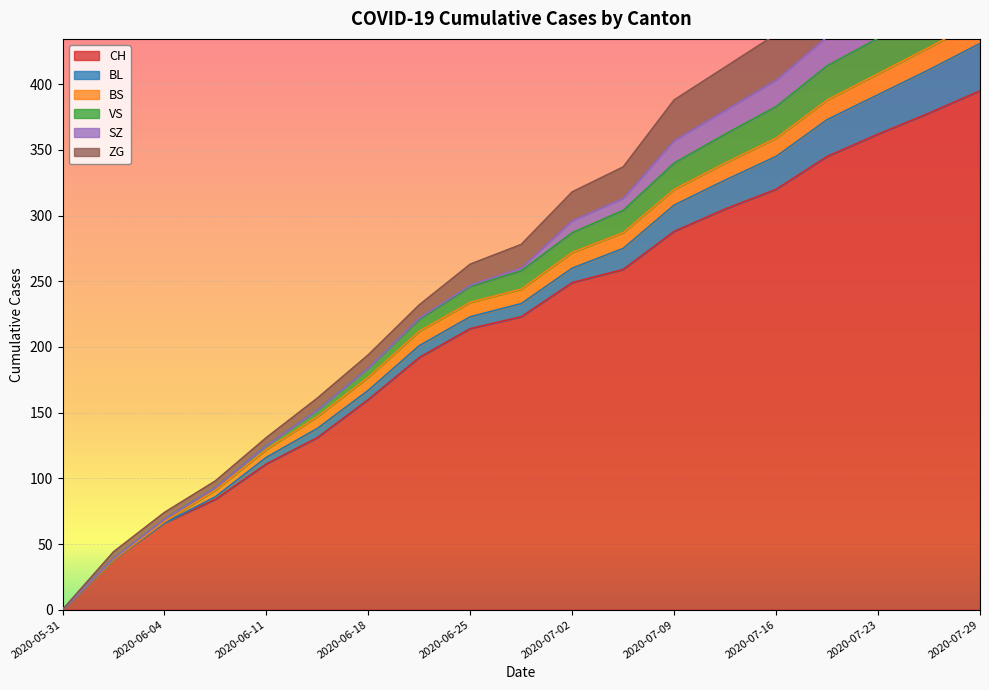

At which label does CH reach its peak?

2020-07-29